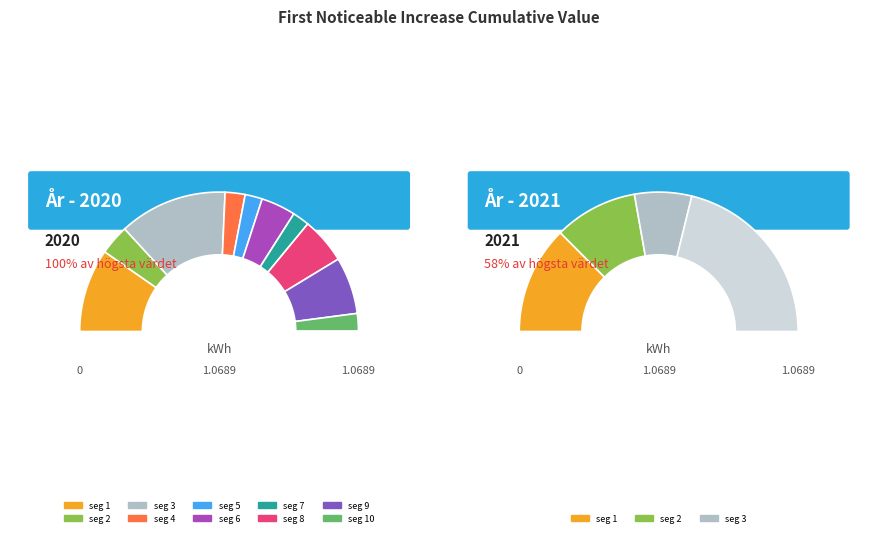

To the nearest percent, what is the combined percentage of signal segment 7 and signal segment 10?

8%